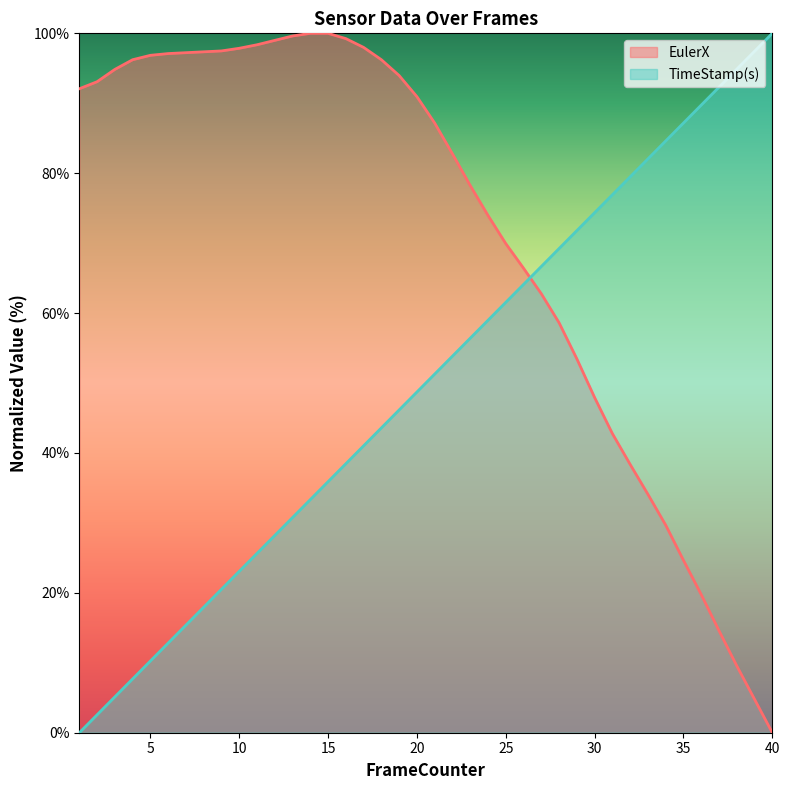

What are all the series names shown in the legend?

EulerX, TimeStamp(s)